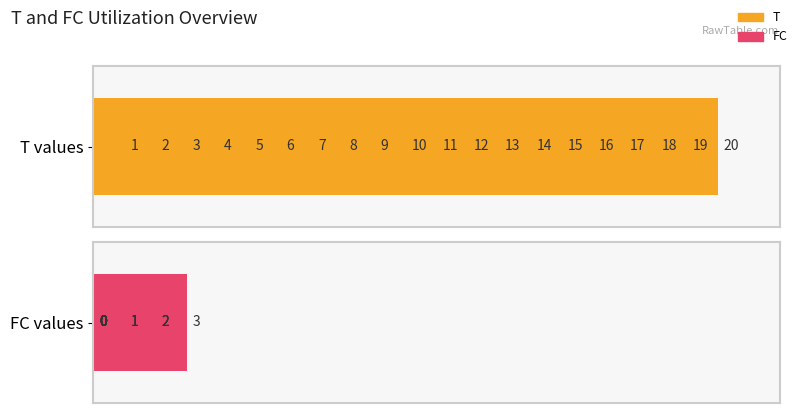

Which series has the widest spread of values?

T